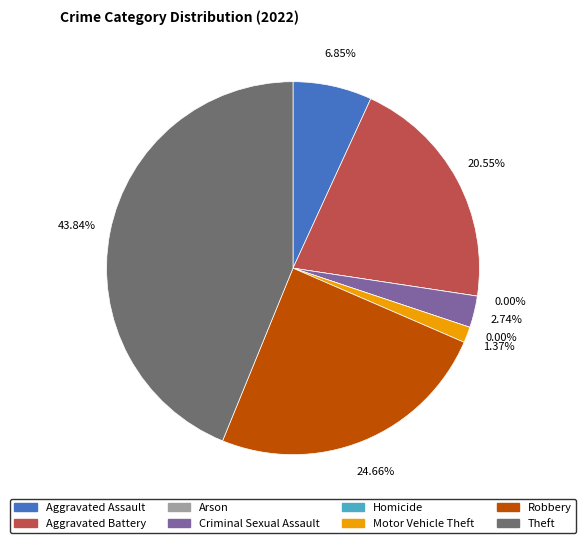

What percentage is the Robbery slice, to the nearest percent?

25%